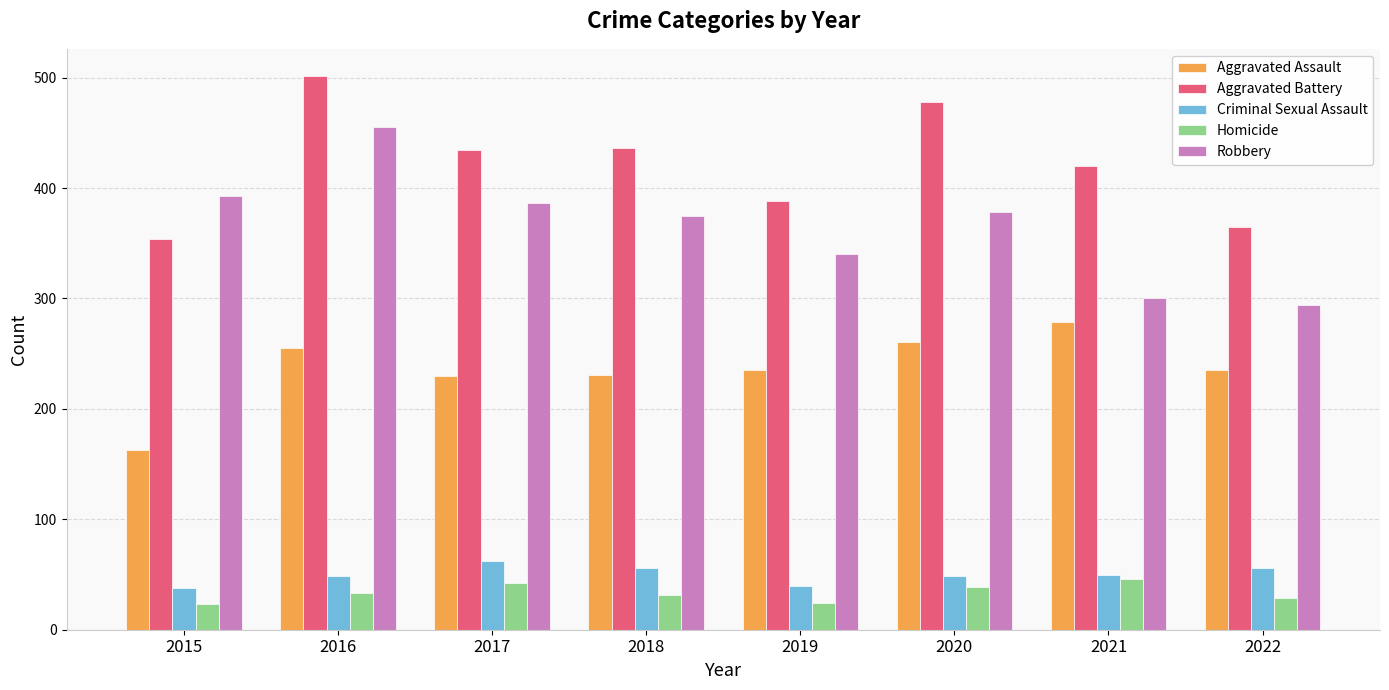

What is the total value across all series at 2019?

1027